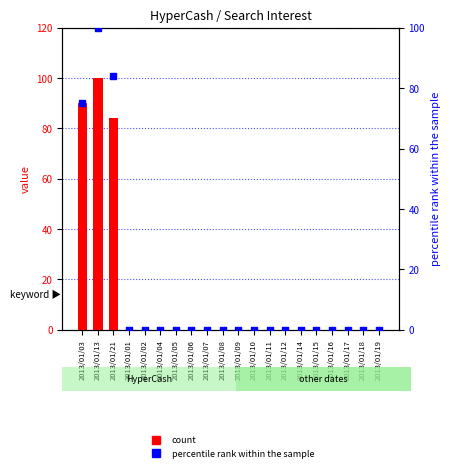

Which series contains the highest Y value?

count